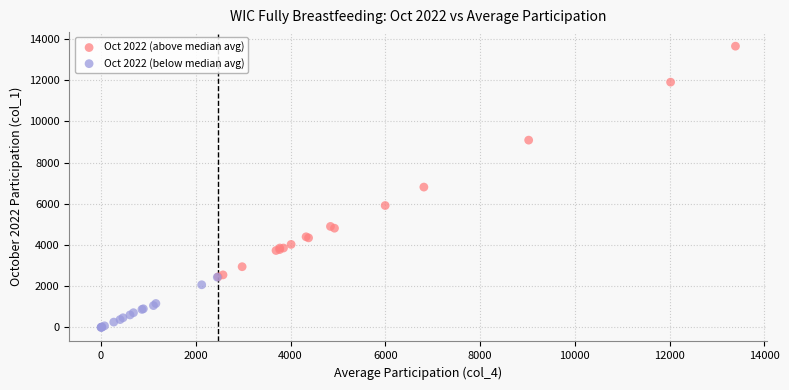

Which series reaches the minimum Y coordinate?

Oct 2022 (below median avg)